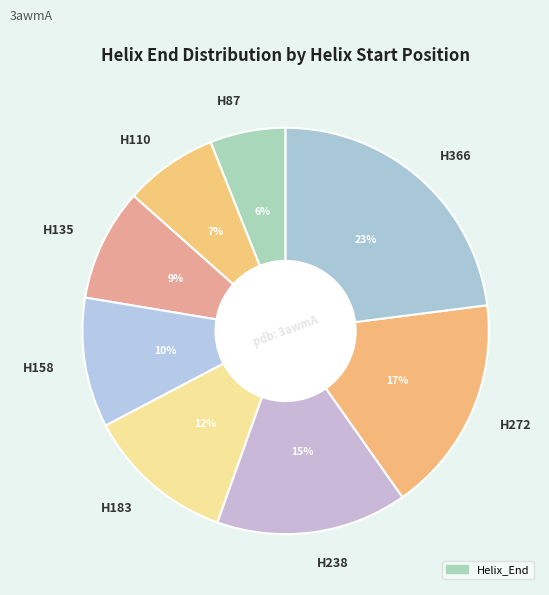

How many segments does this pie chart have?

8